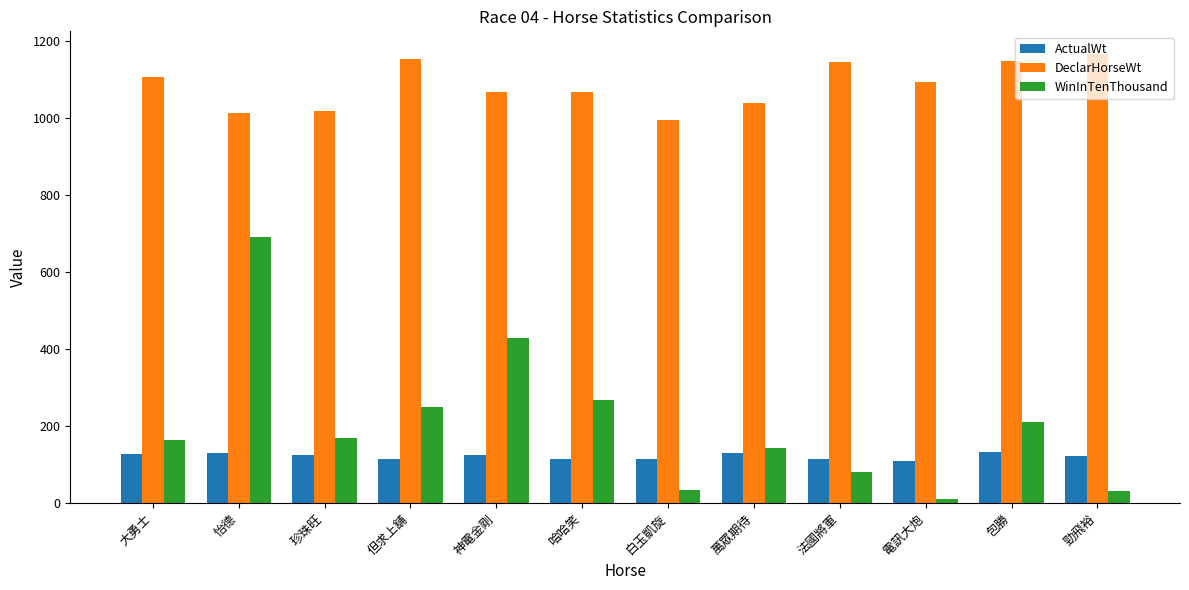

How many distinct data groups are displayed?

3